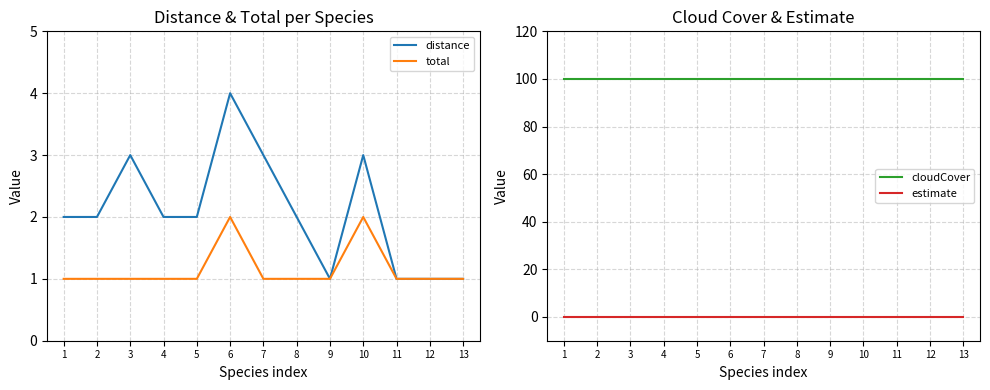

List the series in order of their peak value, highest first.

cloudCover, distance, total, estimate